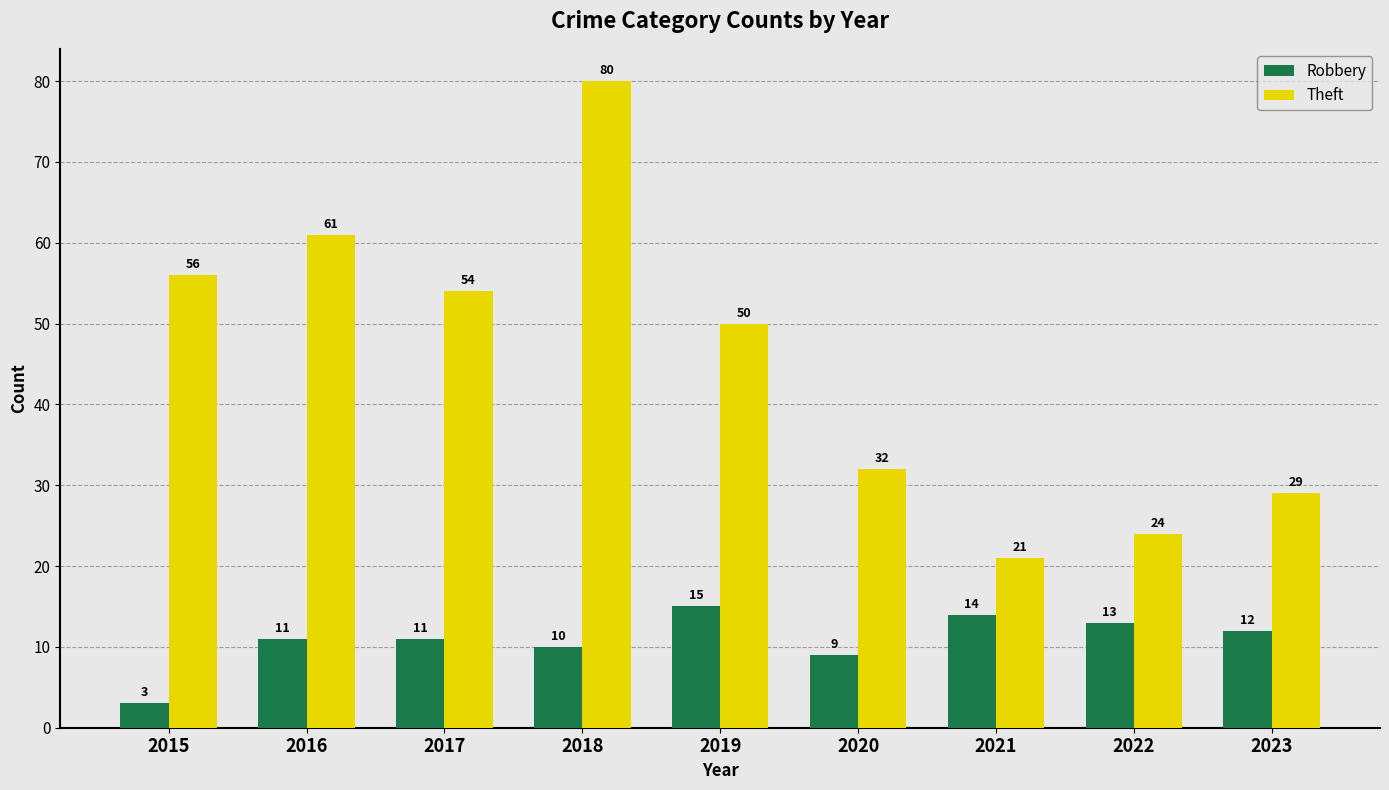

List the series in order of their peak value, lowest first.

Robbery, Theft